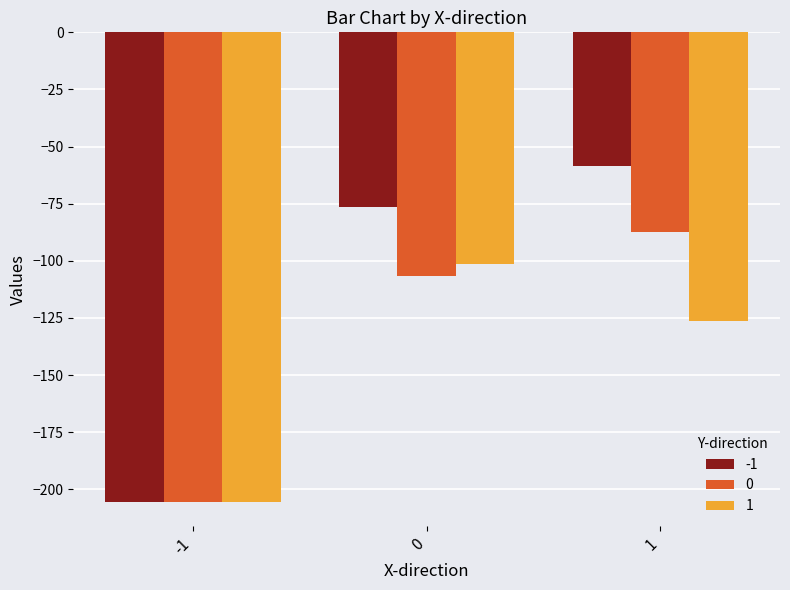

At 1, list the series in order from largest to smallest.

-1, 0, 1